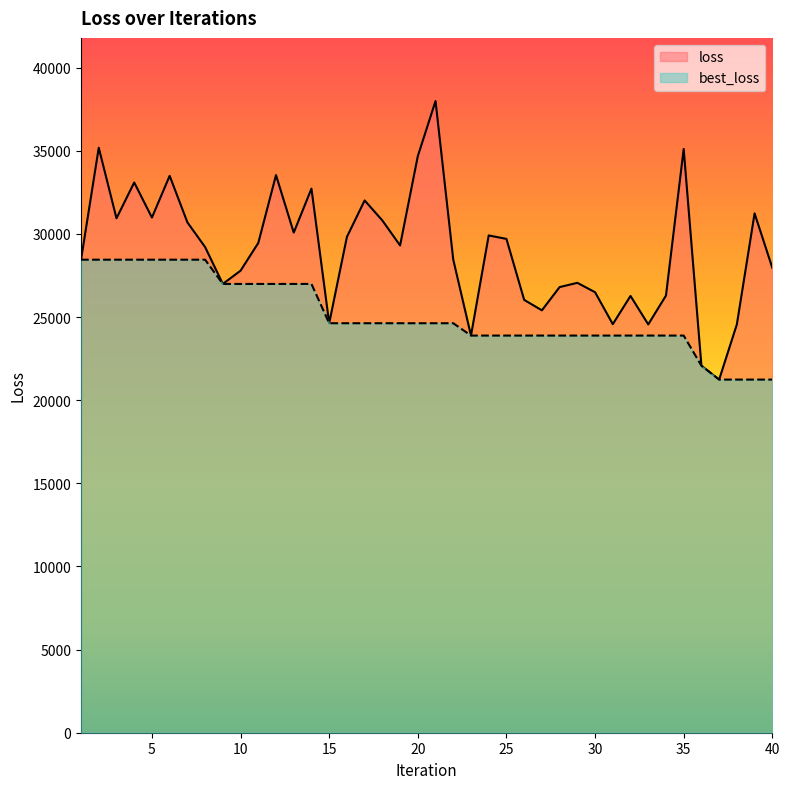

What is the difference between the maximum and second lowest values in the best_loss series?

7210.3